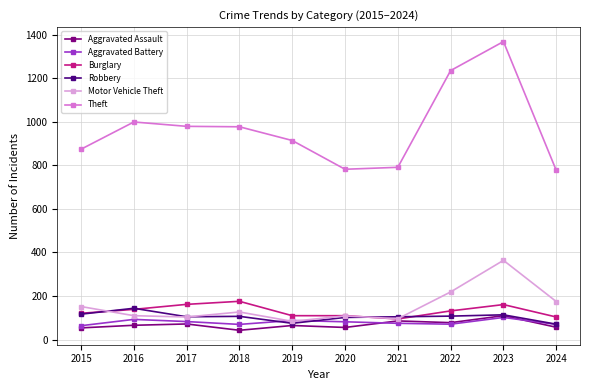

What is the total value across all series at 2016?

1551